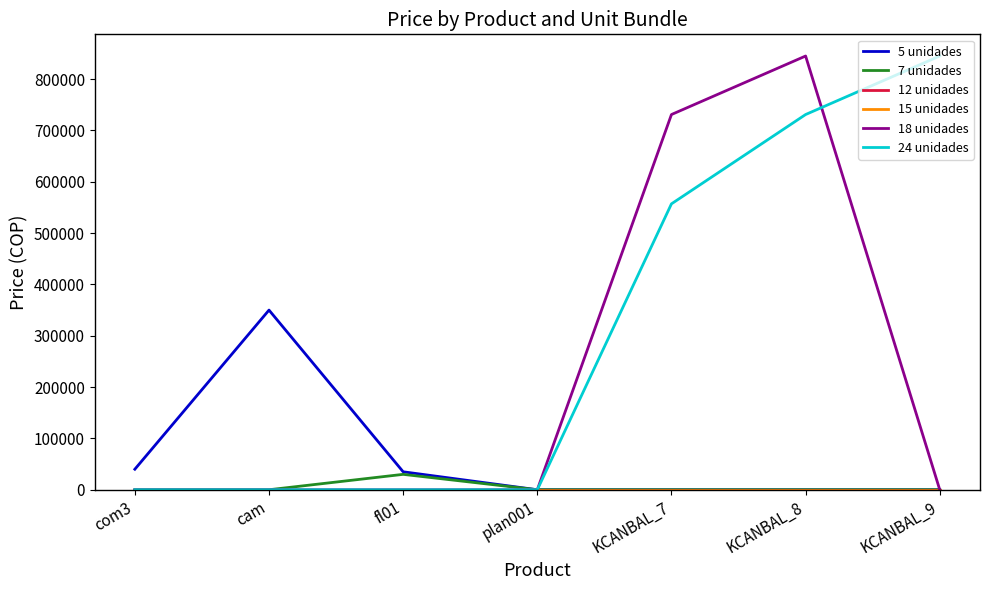

Does the chart display data point markers on the line(s)?

No